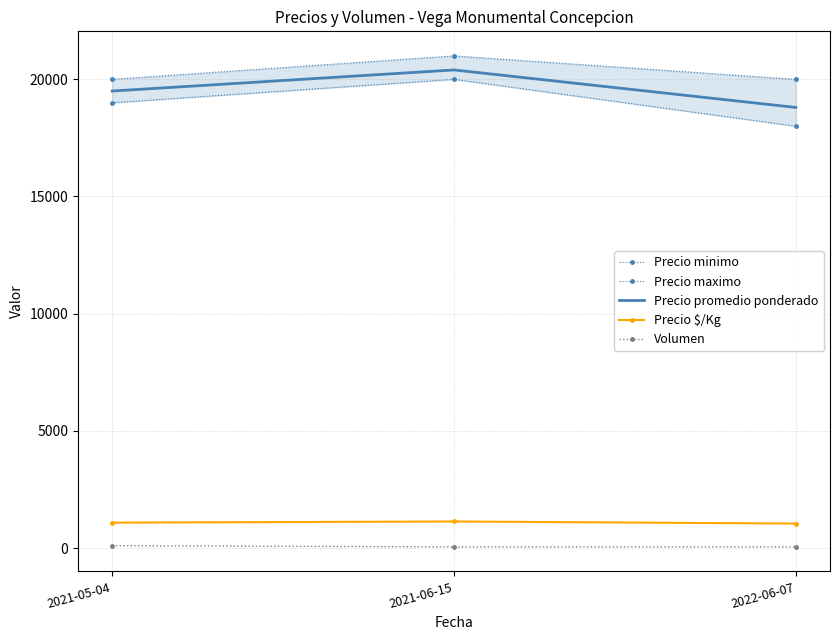

Which category has the lowest value across all series?

2021-06-15